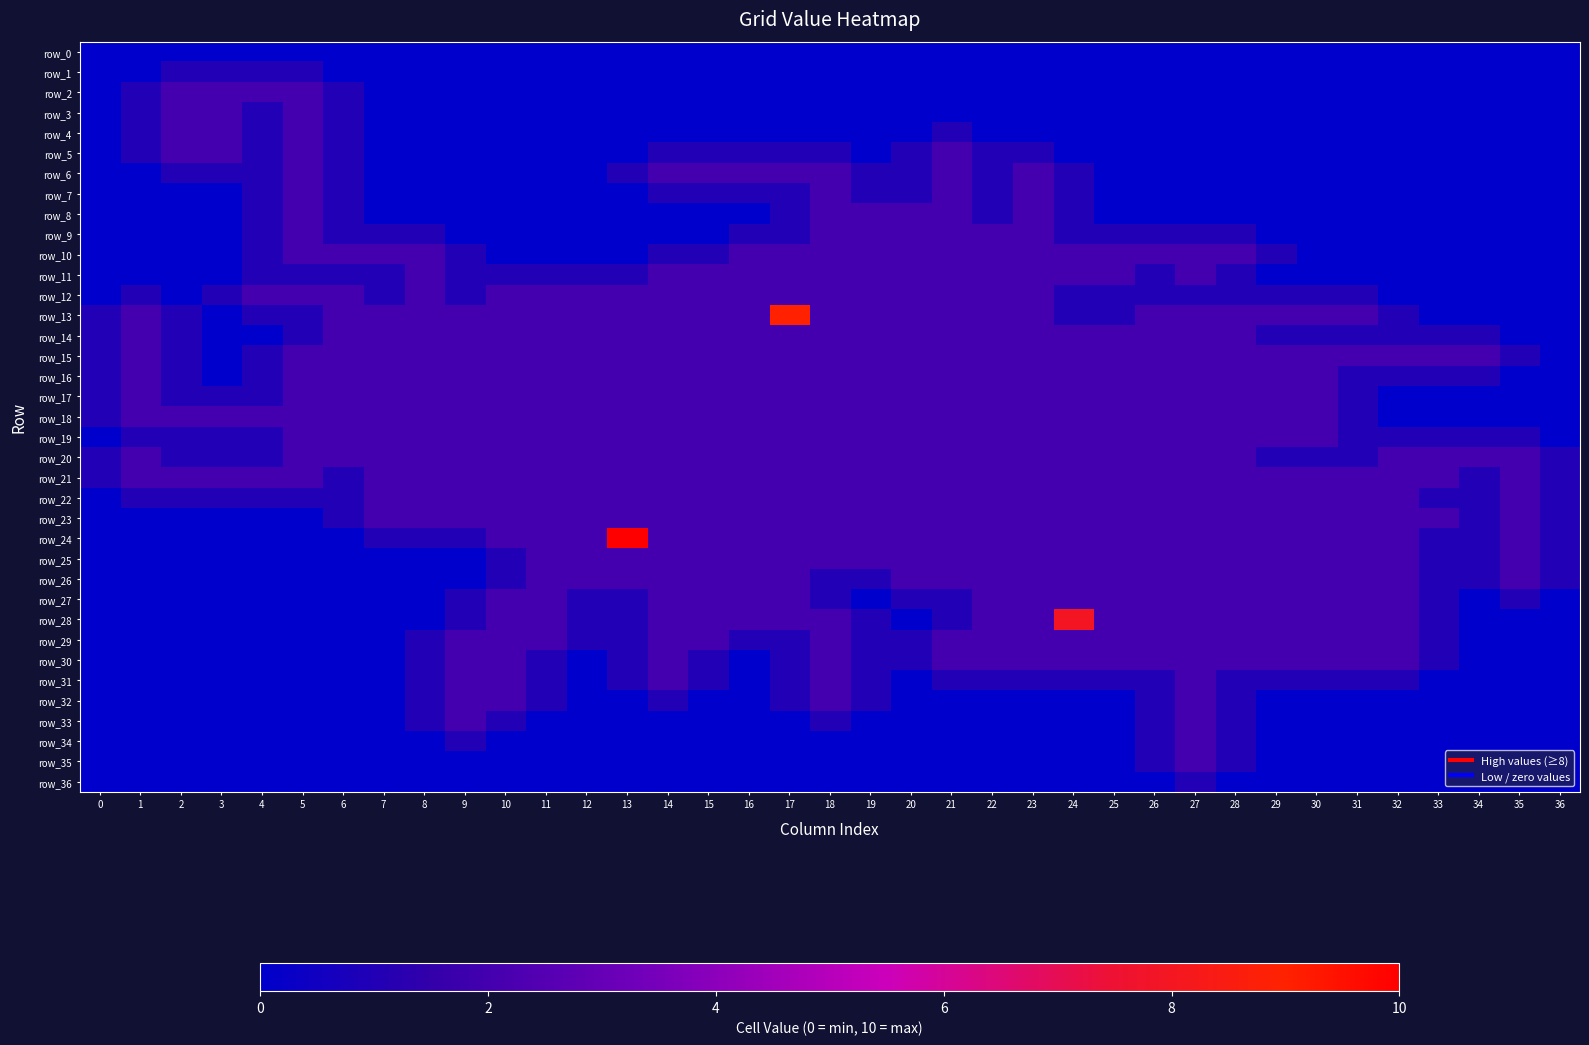

At which category is the sum across all series the highest?

17